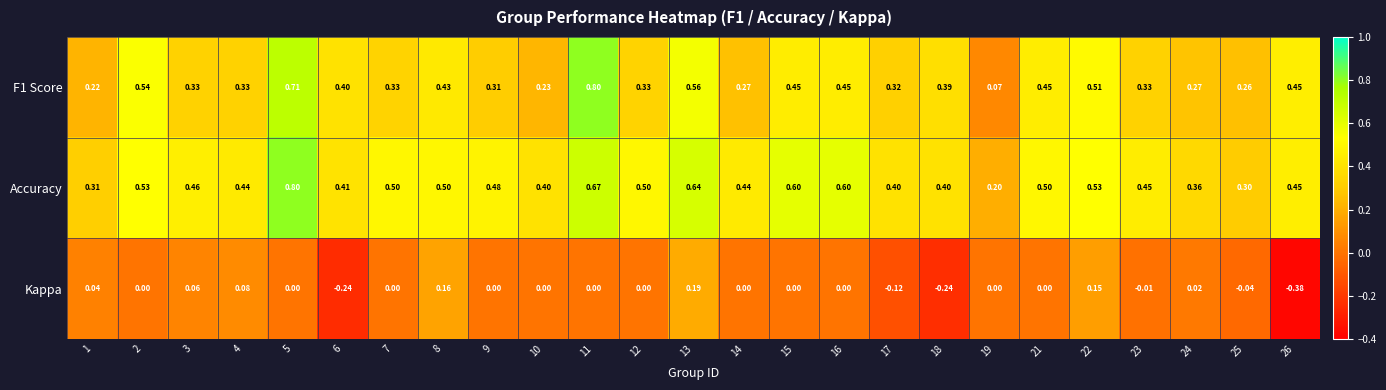

Which series has the largest range (max minus min)?

F1 Score